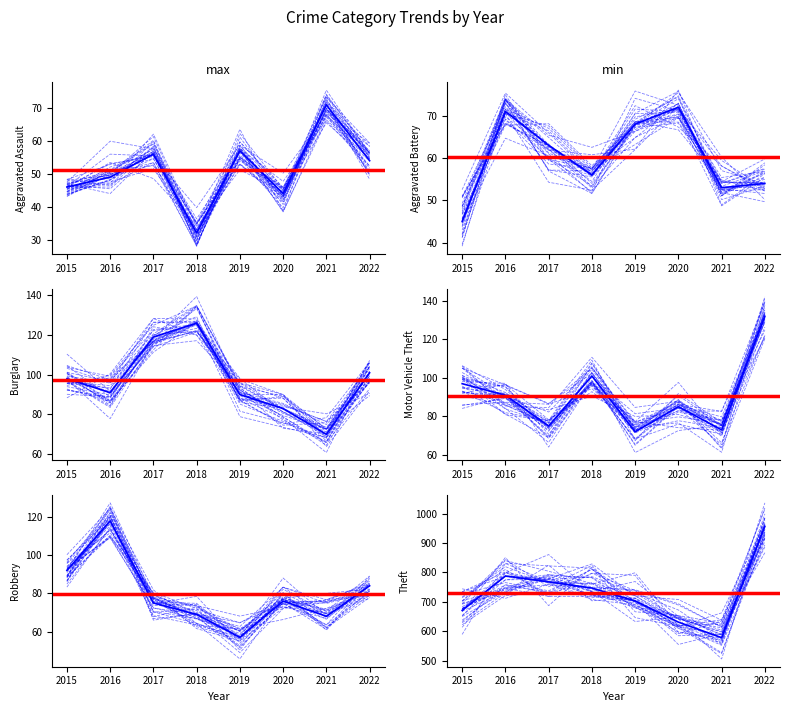

Which has a higher value, 2021 or 2017?

2021